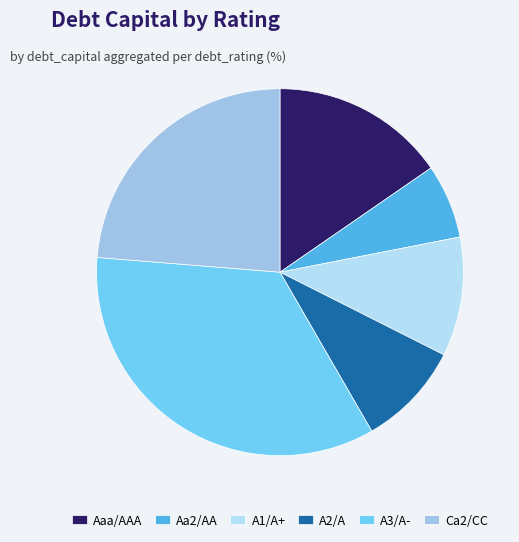

What is the largest slice in the pie chart?

A3/A-